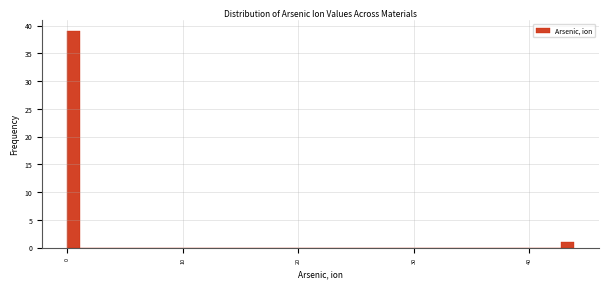

Around what value on the x-axis is the tallest bar? Give the approximate position of its centre, as read against the axis.

1